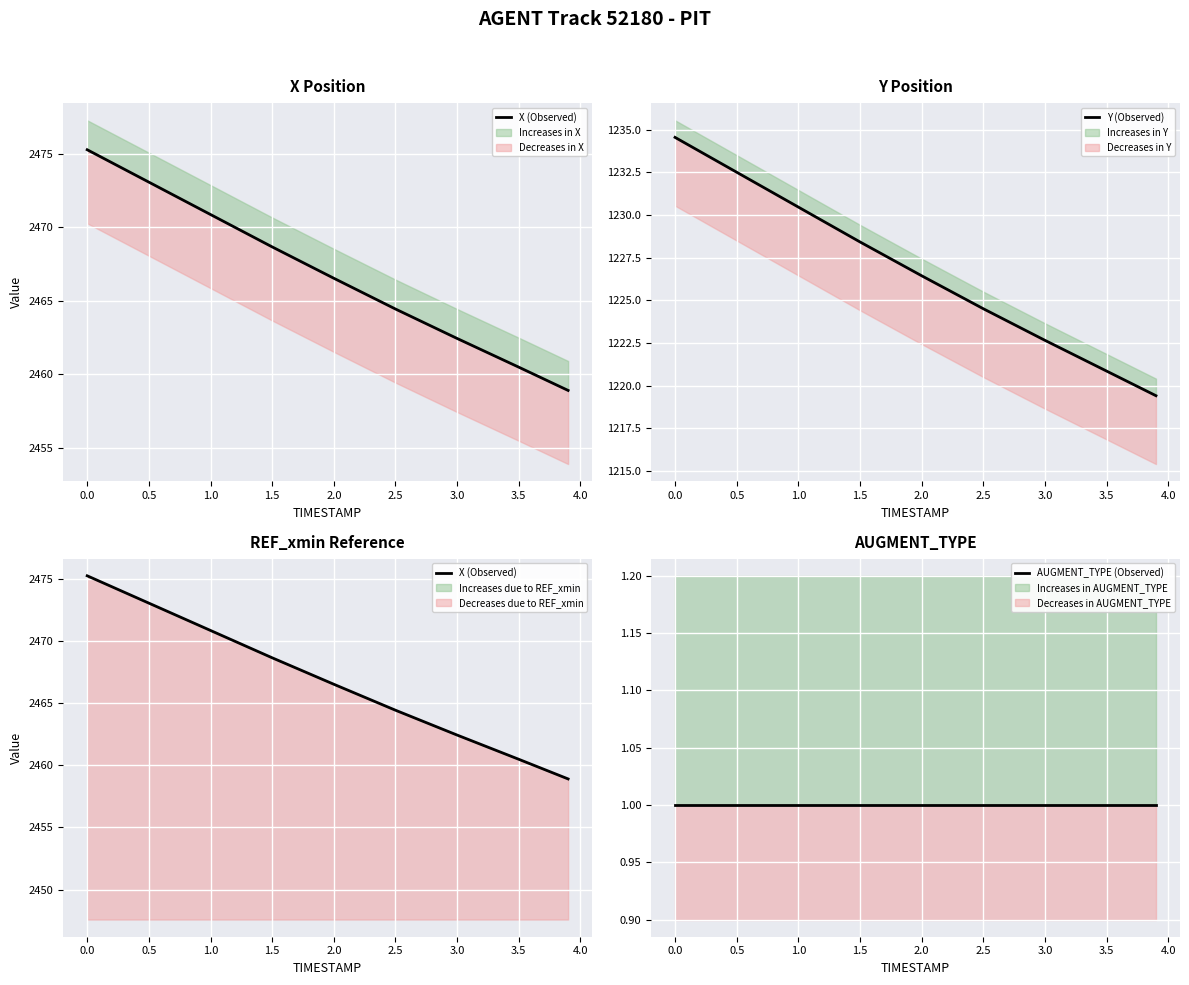

What is the lowest value of the X (Observed) series?

2458.9